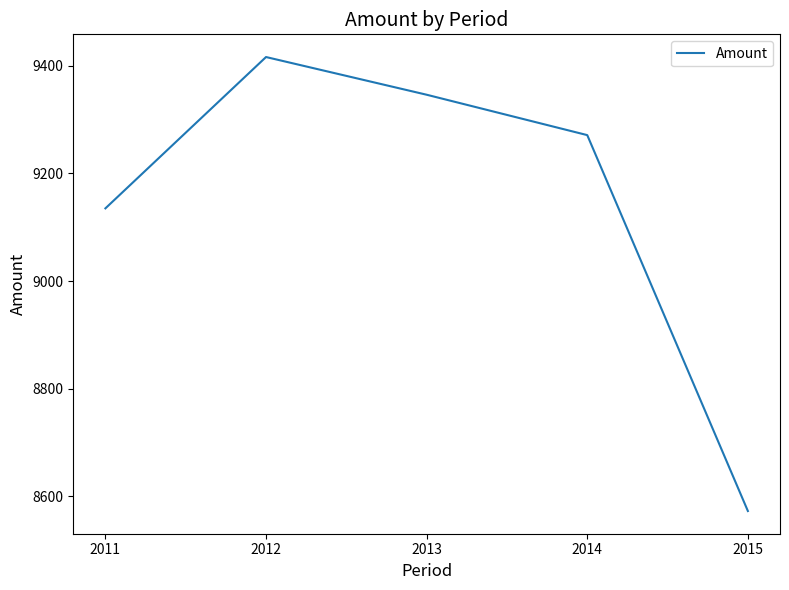

Which category has the highest value across all series?

2012